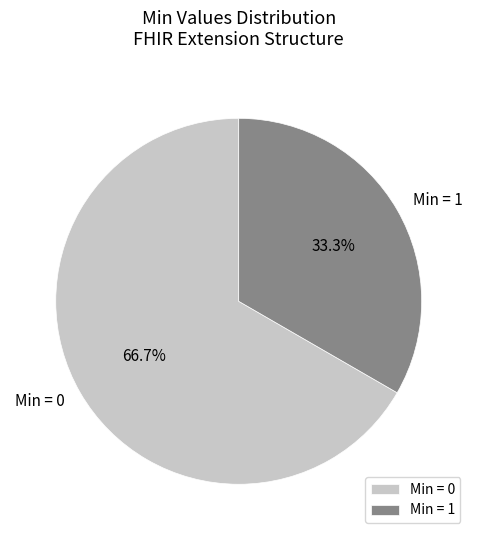

To the nearest percent, what is the average slice percentage?

50%